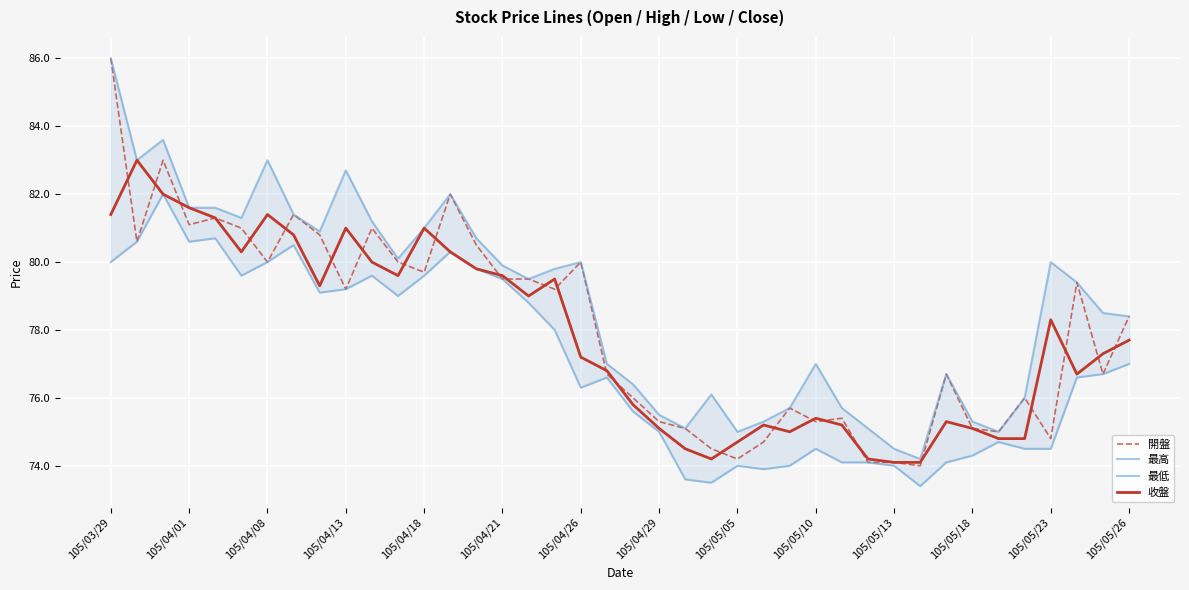

What is the lowest value of the 收盤 series?

74.1